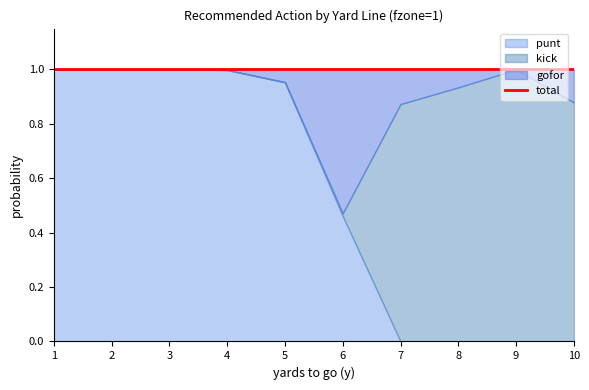

Reading right to left, transcribe all the data shown in this chart.

punt: 10=0.0	9=0.0	8=0.0	7=0.0	6=0.5	5=1.0	4=1.0	3=1.0	2=1.0	1=1.0
kick: 10=0.9	9=1.0	8=0.9	7=0.9	6=0.0	5=0.0	4=0.0	3=0.0	2=0.0	1=0.0
gofor: 10=0.1	9=0.0	8=0.1	7=0.1	6=0.5	5=0.0	4=0.0	3=0.0	2=0.0	1=0.0